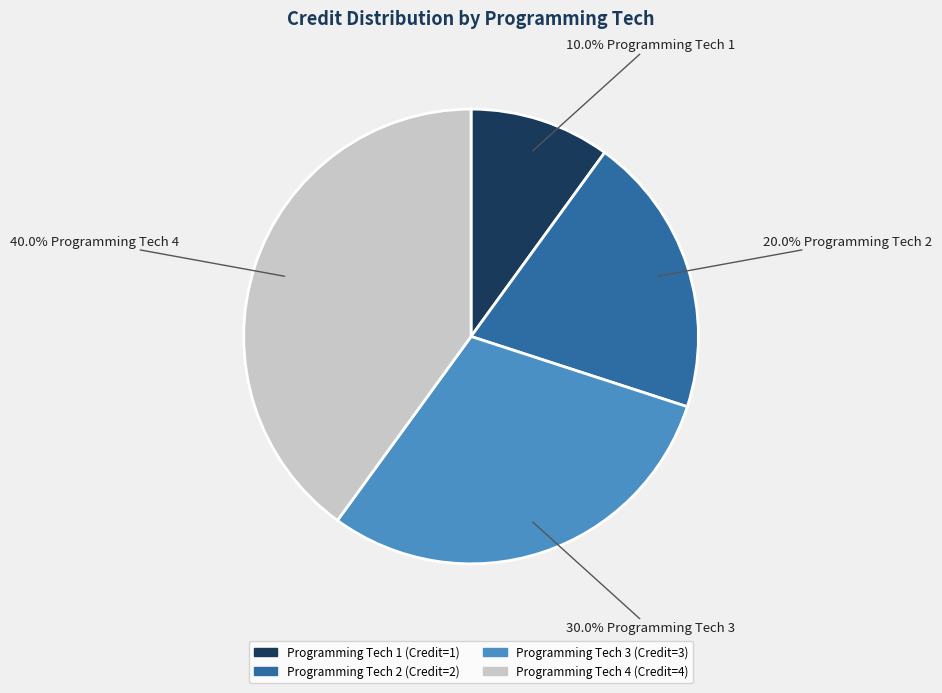

Is it true that Programming Tech 2 is 6% of the pie?

False